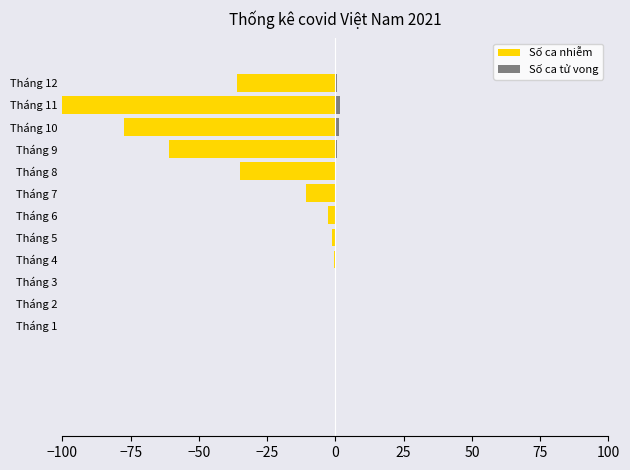

Reading left to right, extract all data points from this chart.

Số ca nhiễm: -0.2	-0.2	-0.2	-0.7	-1.1	-2.7	-10.9	-35.1	-60.9	-77.4	-100.0	-36.0
Số ca tử vong: 0.0	0.0	0.0	0.0	0.0	0.0	0.1	0.3	0.7	1.1	1.7	0.5